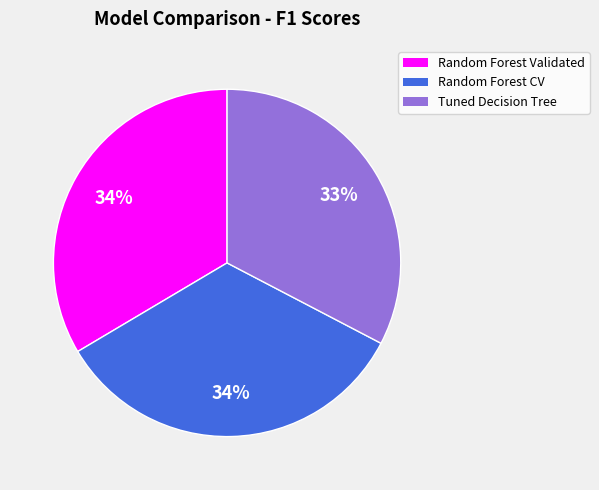

Between Tuned Decision Tree and Random Forest Validated, which is larger?

Random Forest Validated